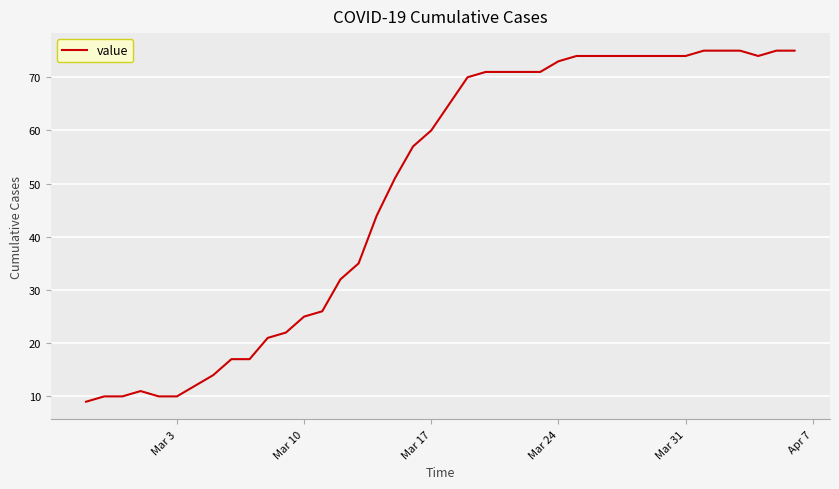

What is the maximum value shown in the chart?

75